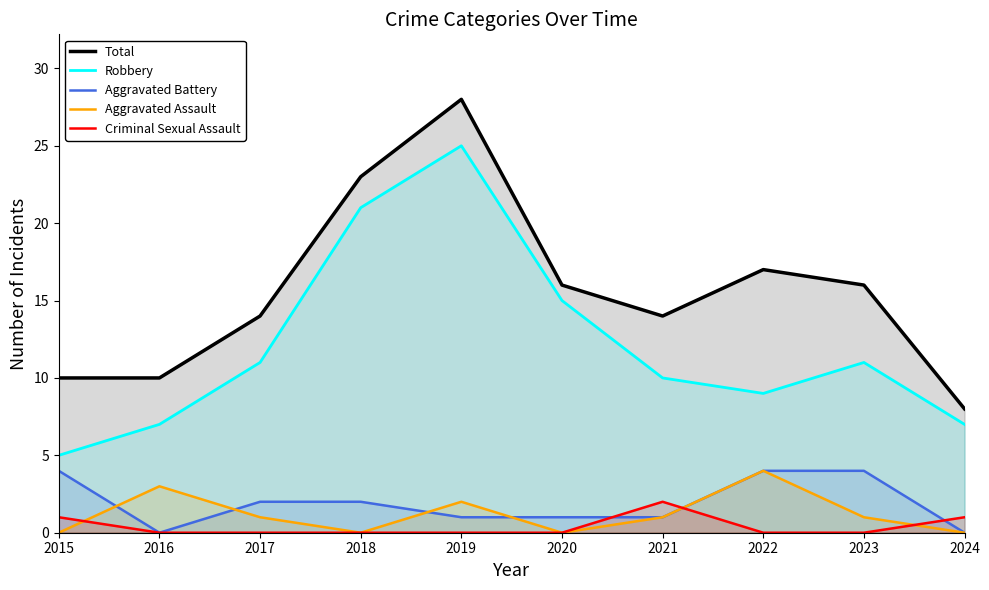

At which category is the sum across all series the highest?

2019